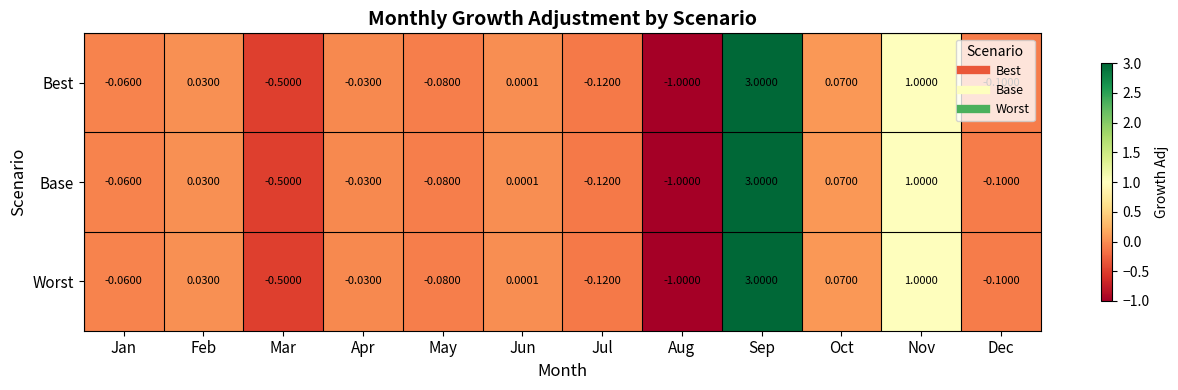

List the labels in order of Base value, largest first.

Sep, Nov, Oct, Feb, Jun, Apr, Jan, May, Dec, Jul, Mar, Aug